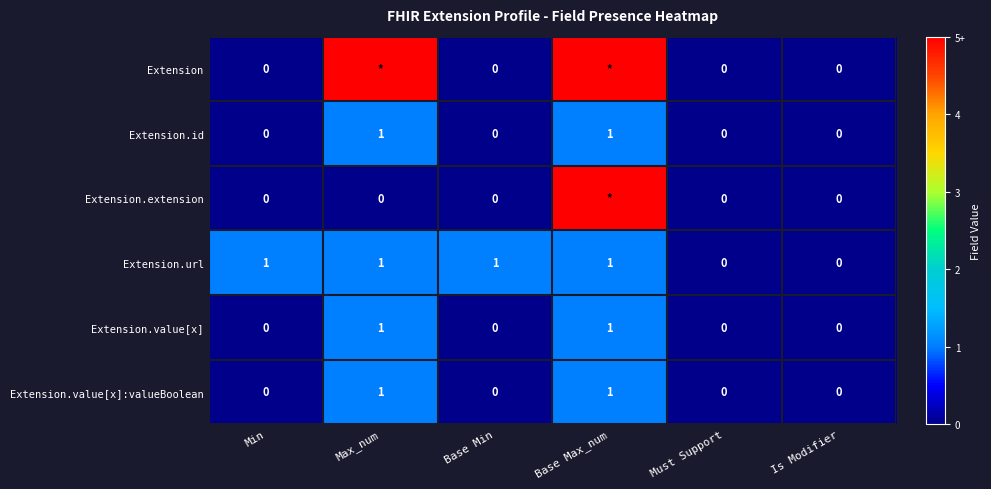

Is the value of Extension.url at Base Max_num greater than the value of Extension.extension at Is Modifier?

Yes